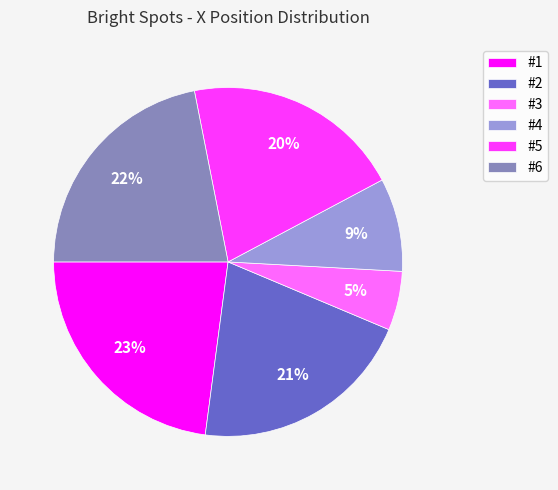

To the nearest percent, what portion does #6 represent?

22%